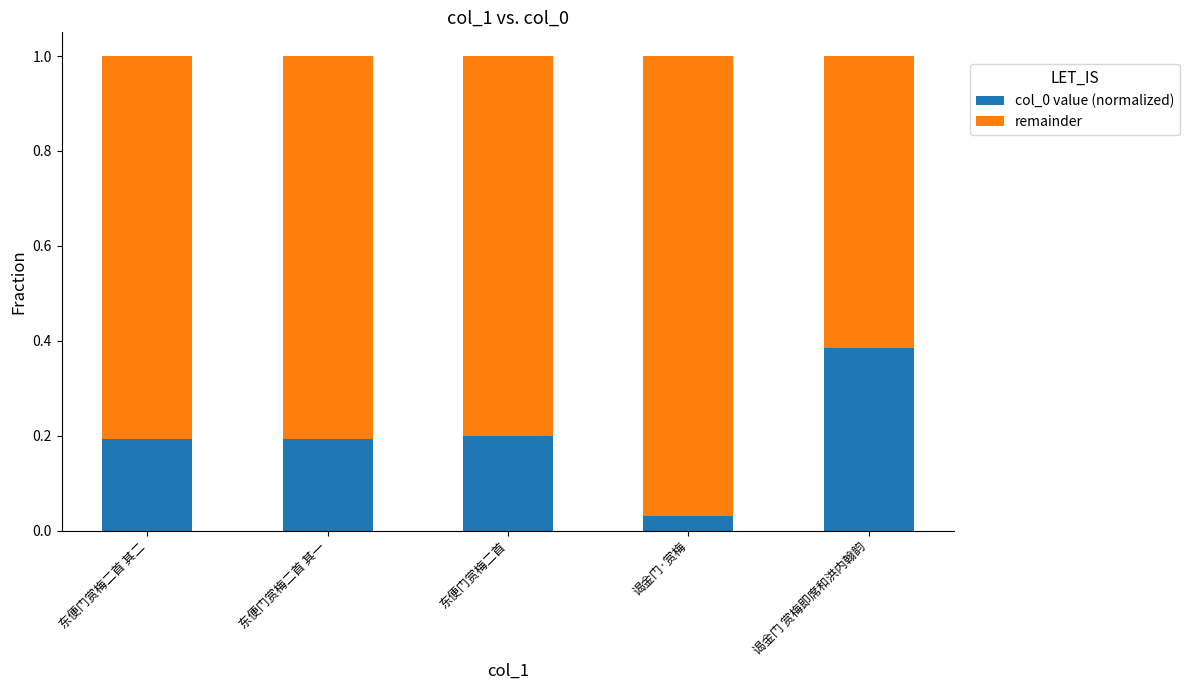

True or false: col_0 value (normalized) has a value of 0.2 at 东便门赏梅二首 其二.

True